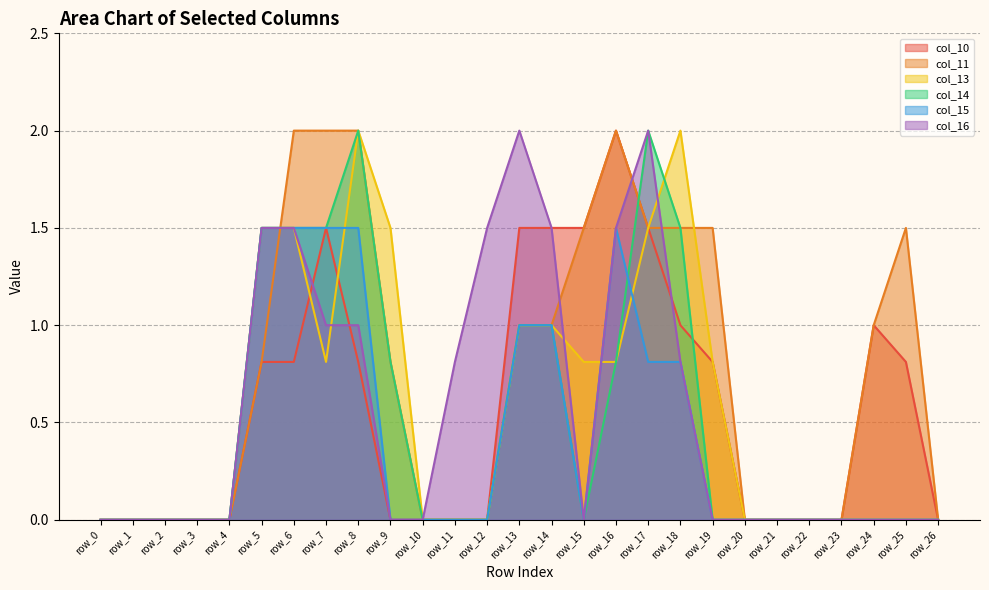

How many data points in col_11 are above 0?

14